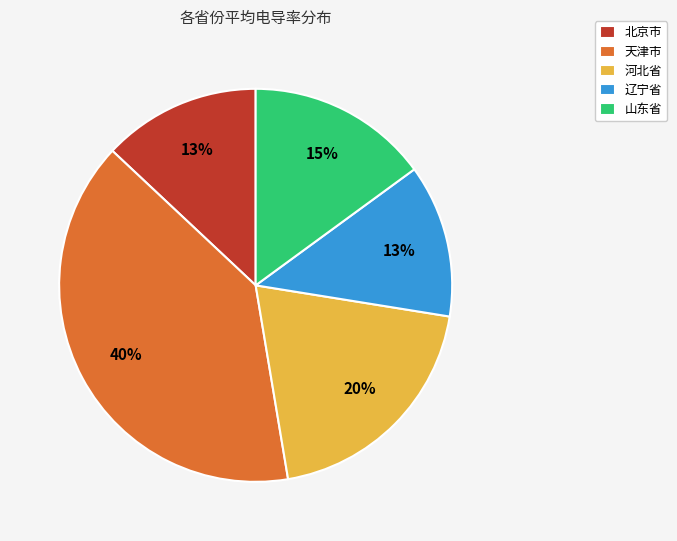

True or false: 北京市 accounts for 2% of the total.

False